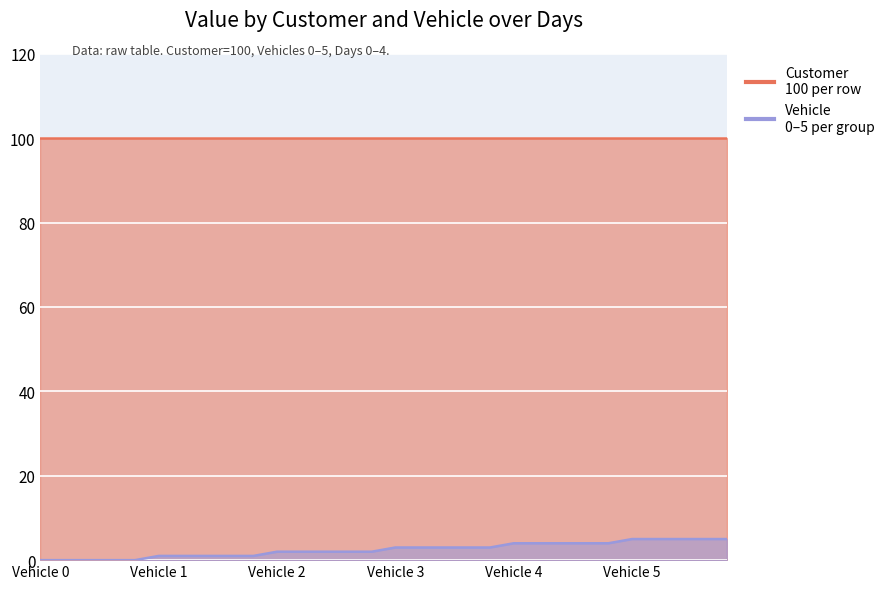

What is the difference between the highest and lowest values at 3?

100